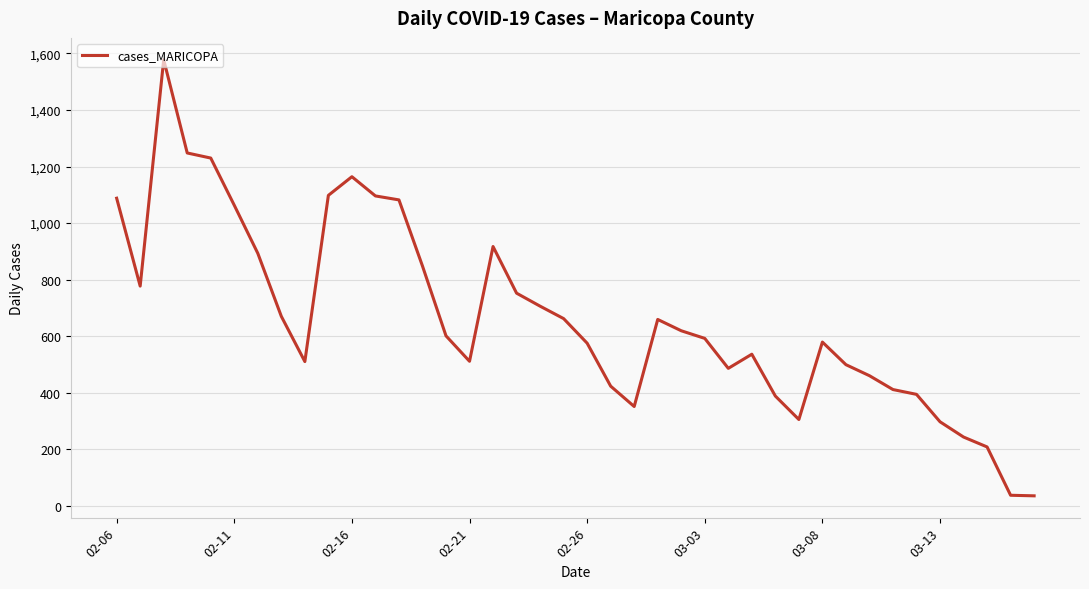

What is the difference between the maximum and second lowest values?

1541